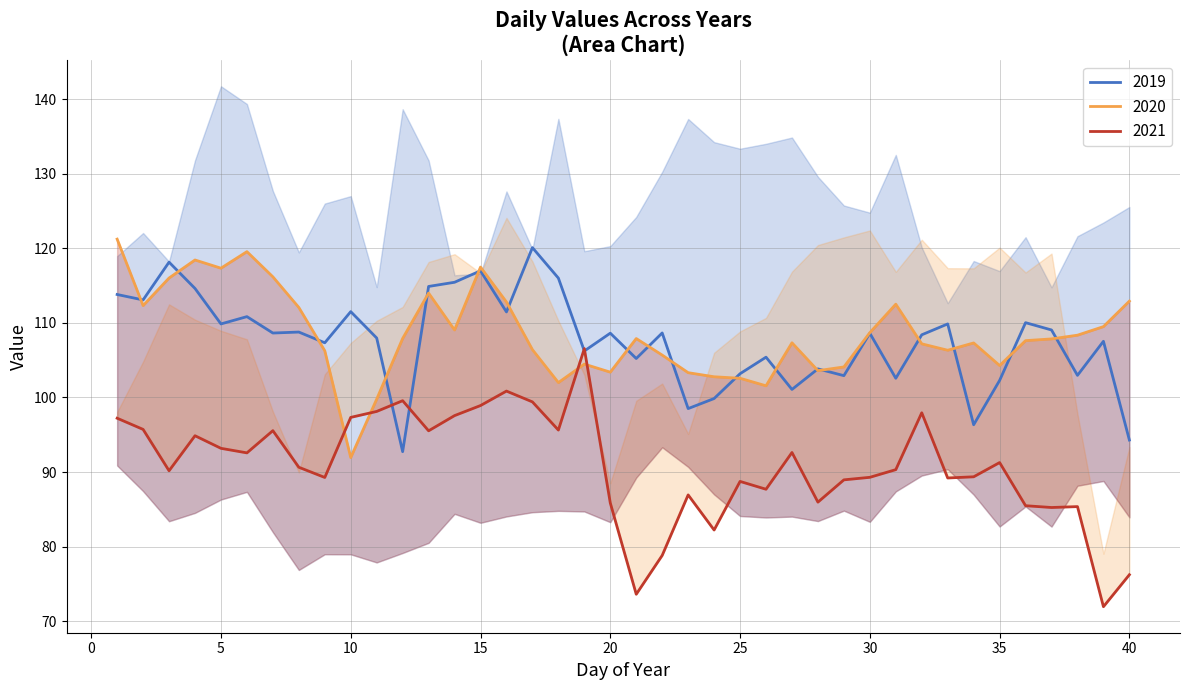

Rank the categories by 2021 value from lowest to highest.

39, 21, 40, 22, 24, 37, 38, 36, 20, 28, 23, 26, 25, 29, 33, 9, 30, 34, 3, 31, 8, 35, 6, 27, 5, 4, 13, 7, 18, 2, 1, 10, 14, 32, 11, 15, 17, 12, 16, 19